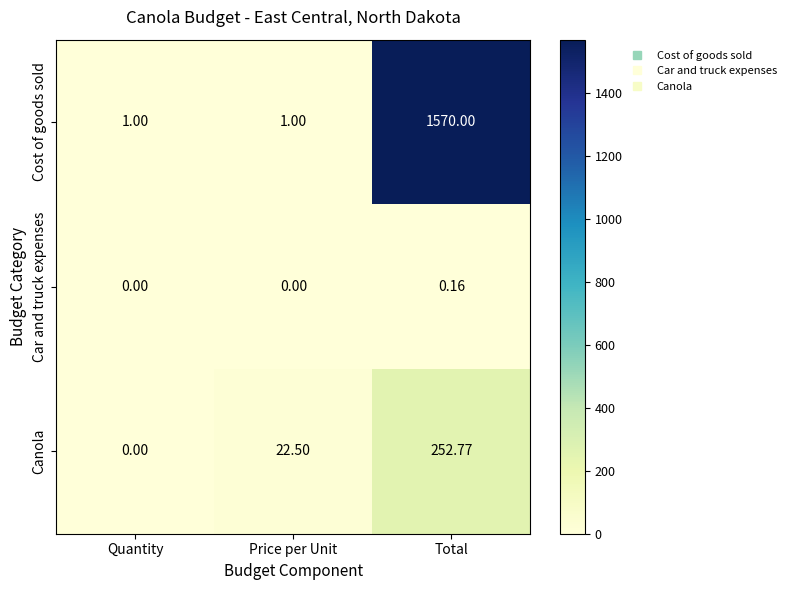

Which category has the highest value in the Cost of goods sold series?

Total